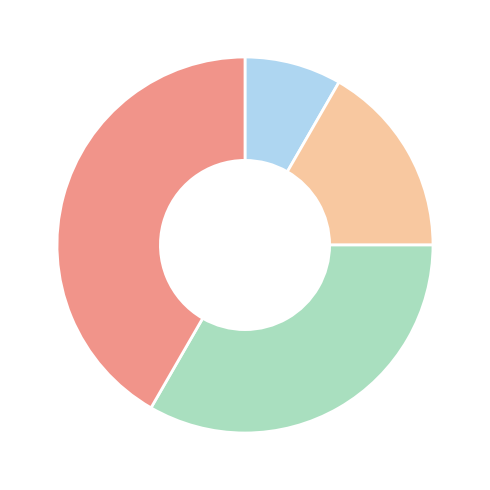

Is there any slice that represents more than half of the pie?

No